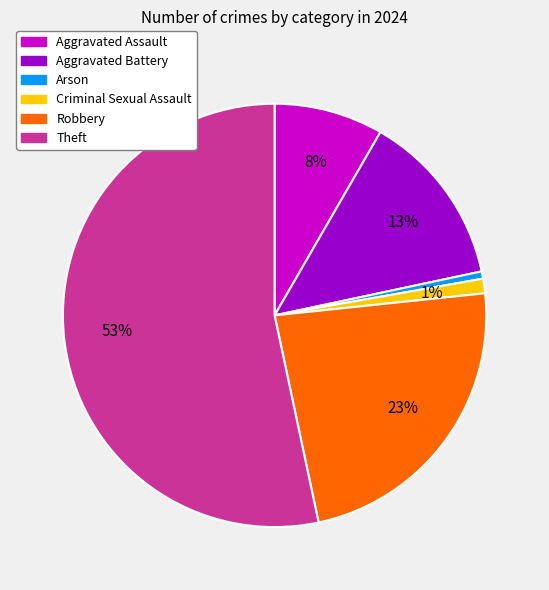

Does Theft account for over 50% of the chart?

Yes